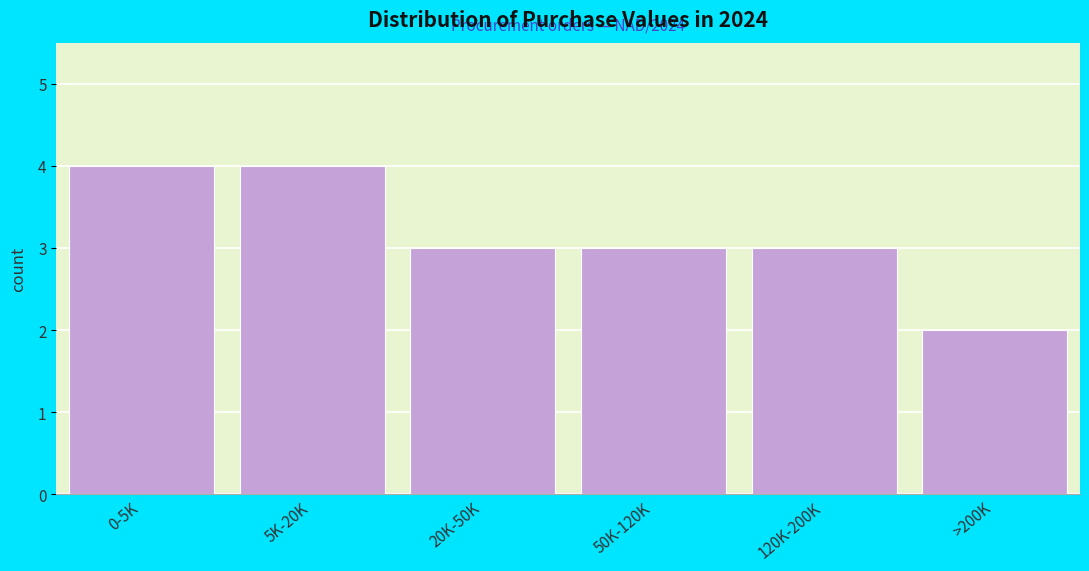

Reading left to right, list all the values displayed in this chart.

0-5K=4	5K-20K=4	20K-50K=3	50K-120K=3	120K-200K=3	>200K=2